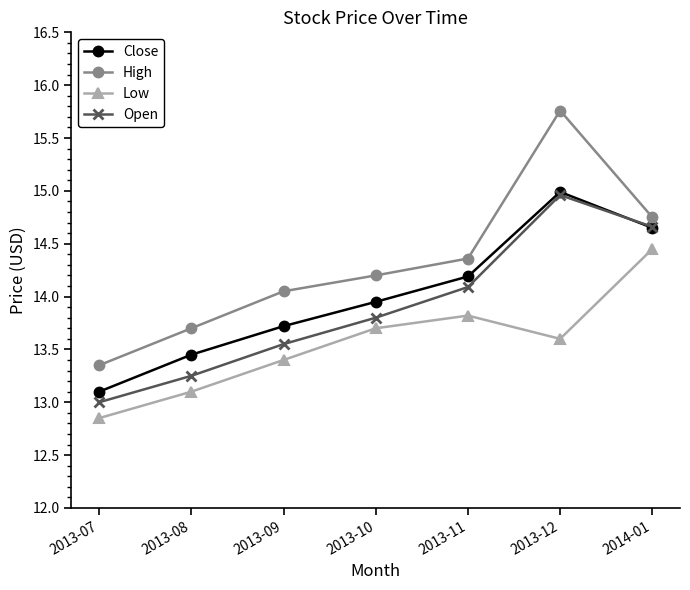

At which category is the sum across all series the highest?

2013-12